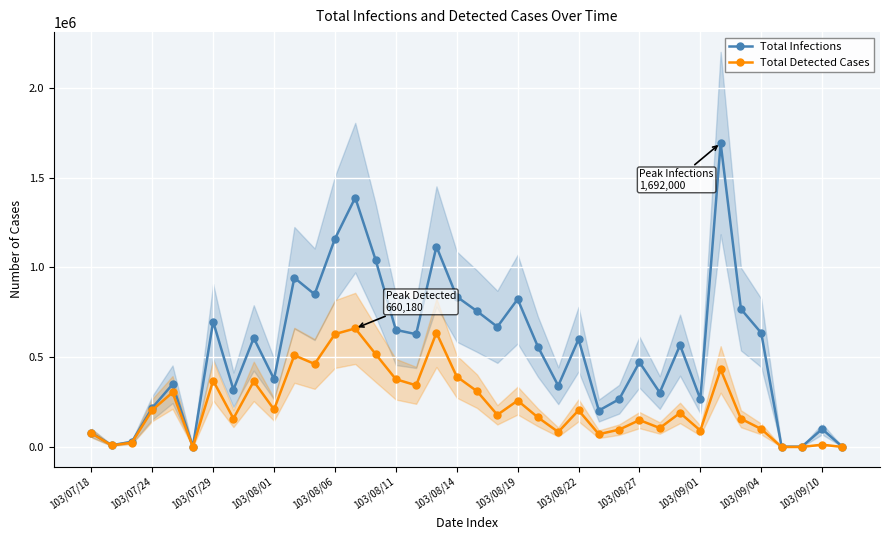

How many data points in Total Infections are less than 567000?

19